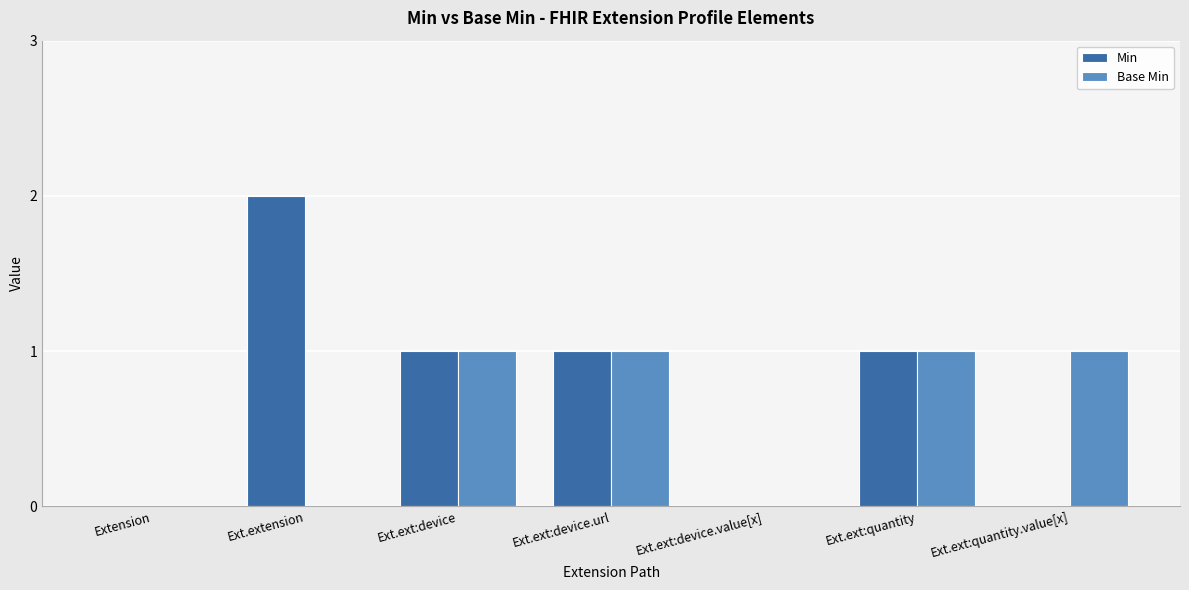

True or false: Min has a value of 1 at Ext.ext:quantity.value[x].

False